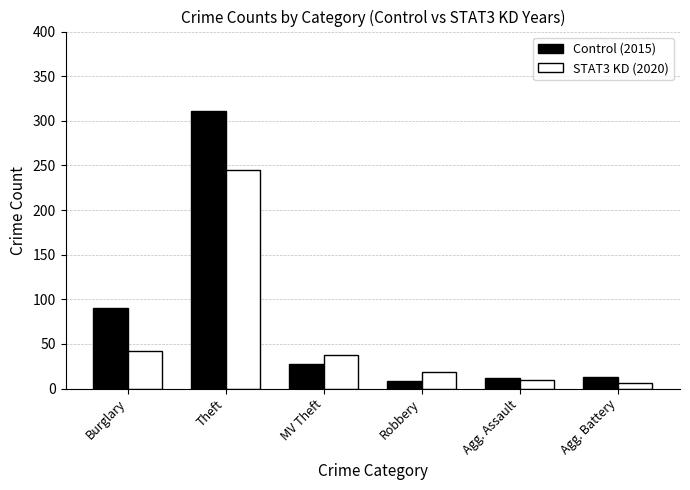

At which category is the sum across all series the highest?

Theft